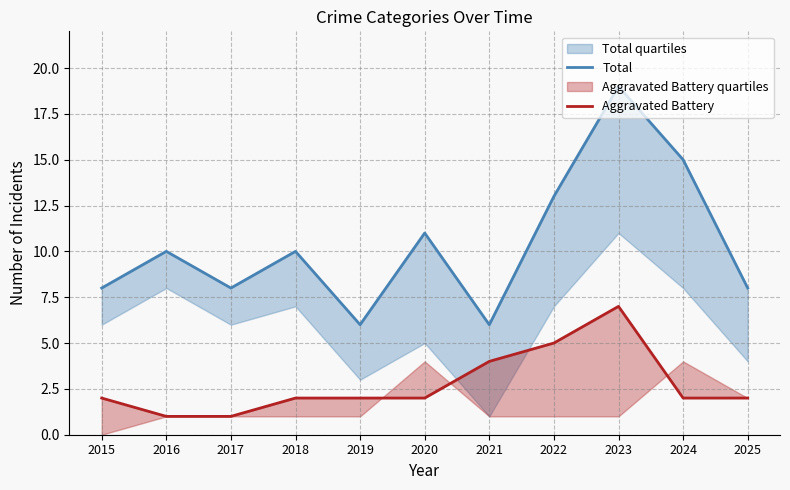

What is the average value of the Aggravated Battery series?

3